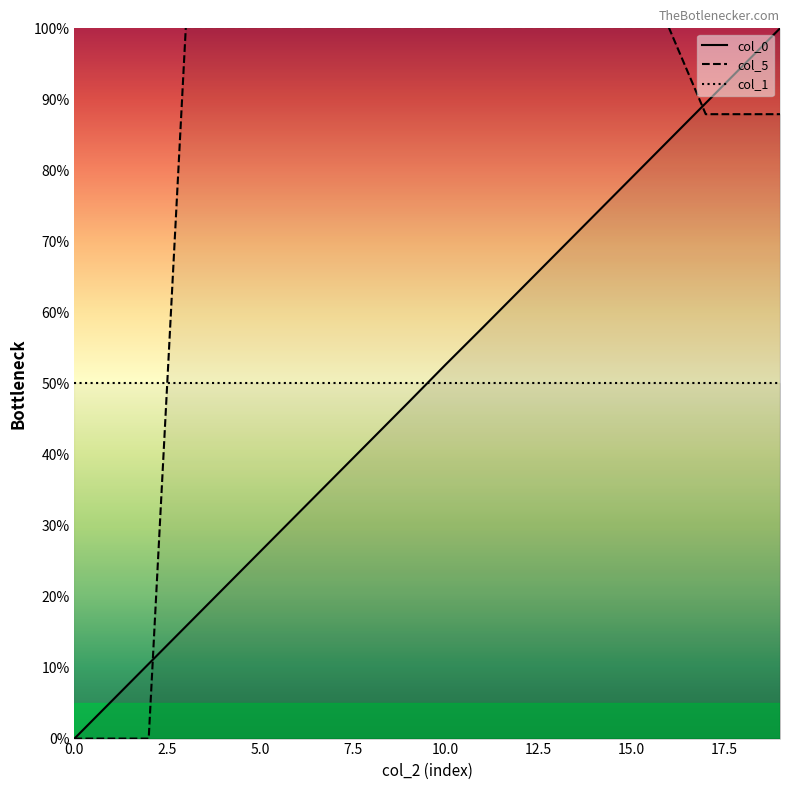

Rank the series by their average value, from highest to lowest.

col_5, col_0